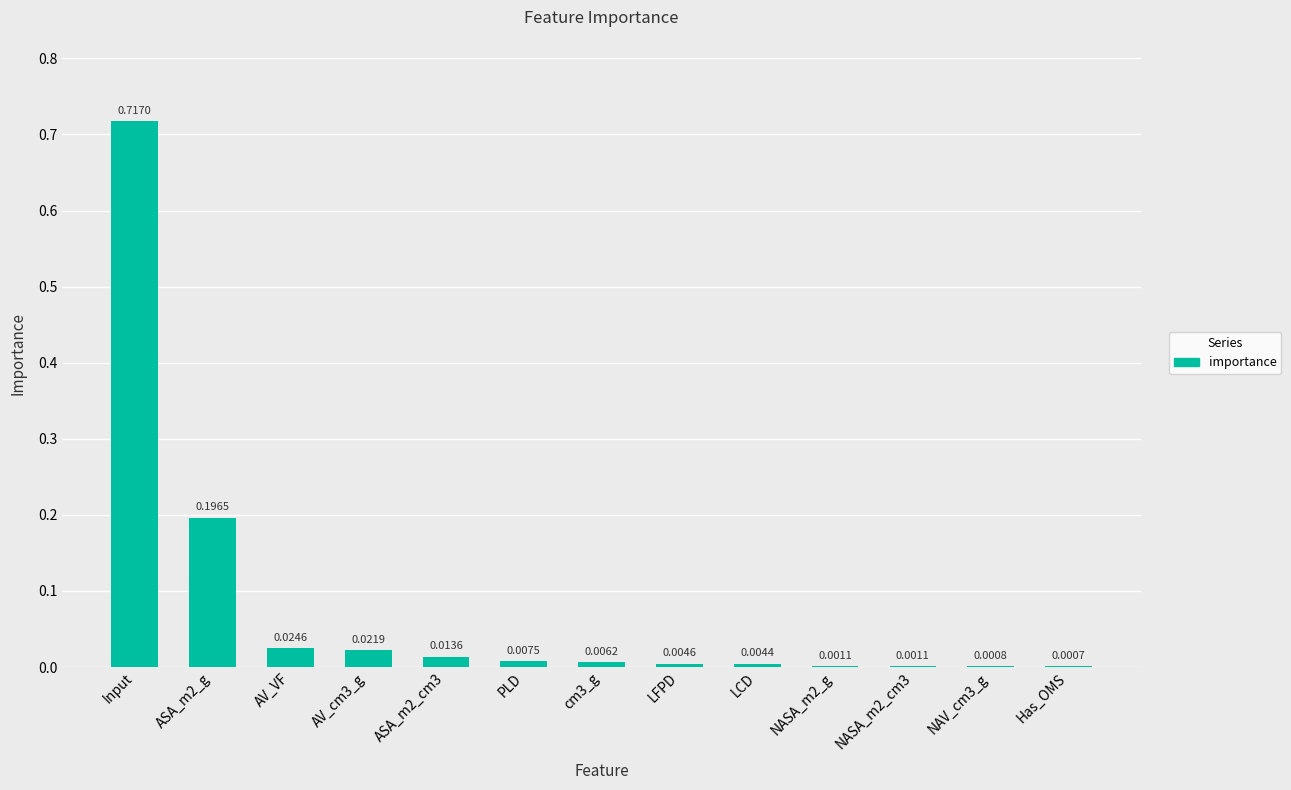

Which has a higher value, Has_OMS or AV_VF?

AV_VF